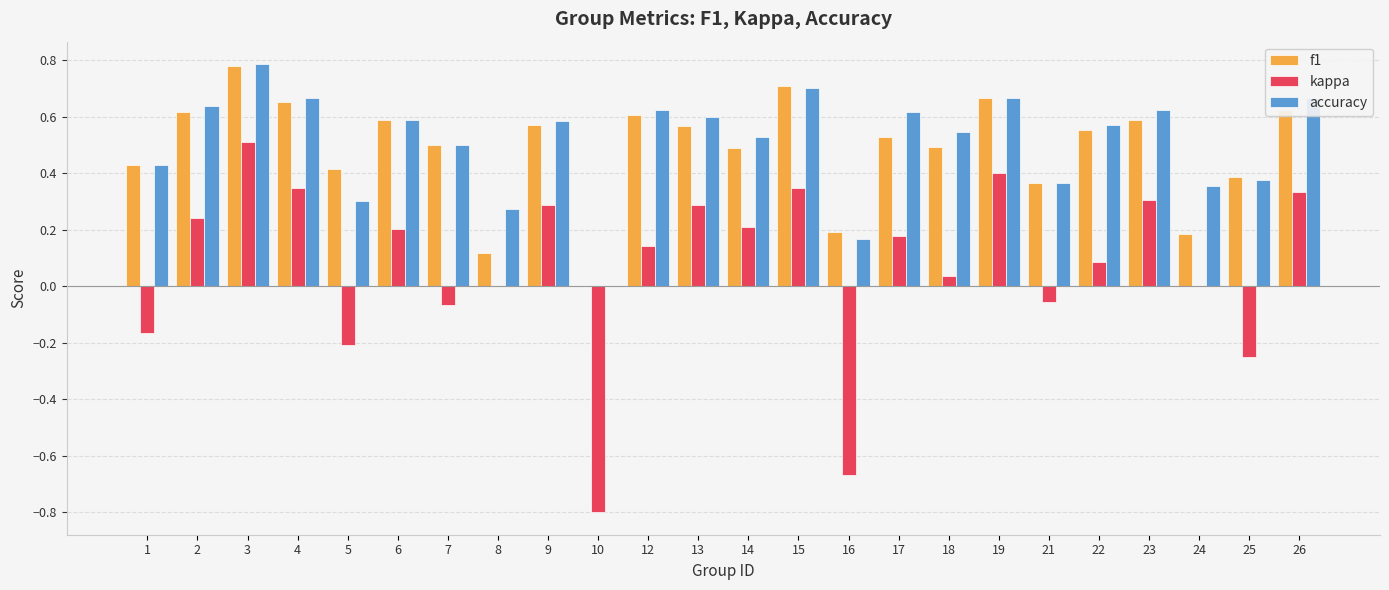

What are all the series names shown in the legend?

f1, kappa, accuracy